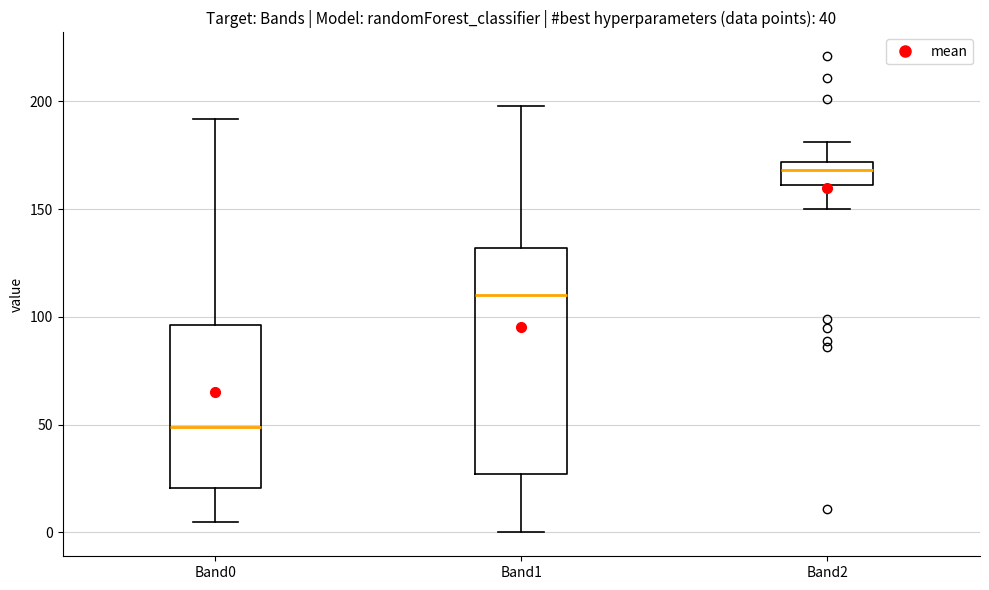

Which box has the highest median line?

Band2